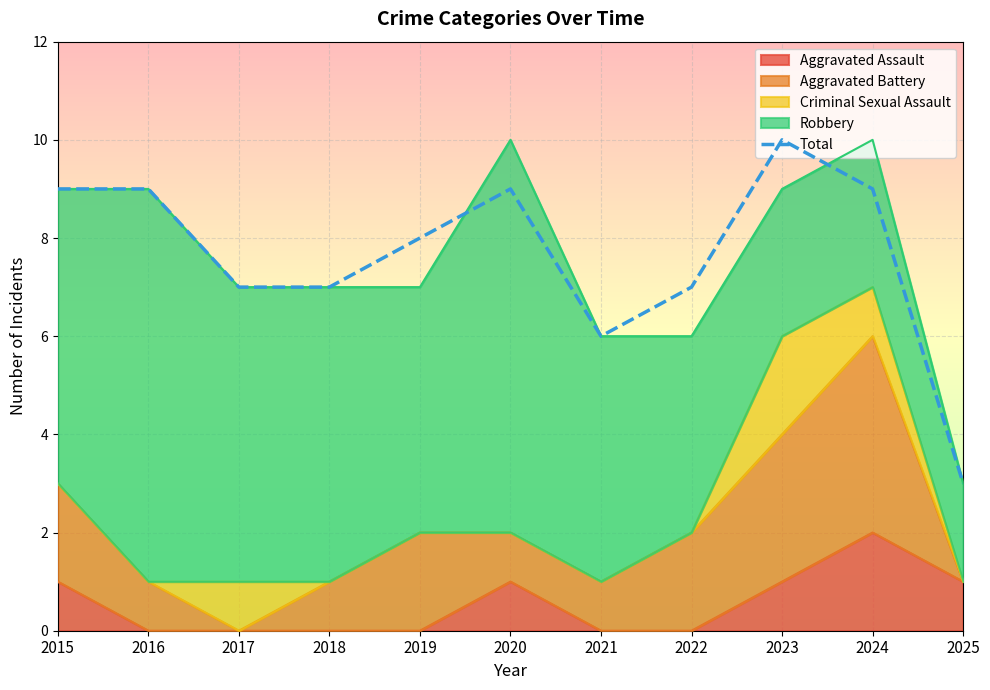

What is the value of the 11th point from the left?

3